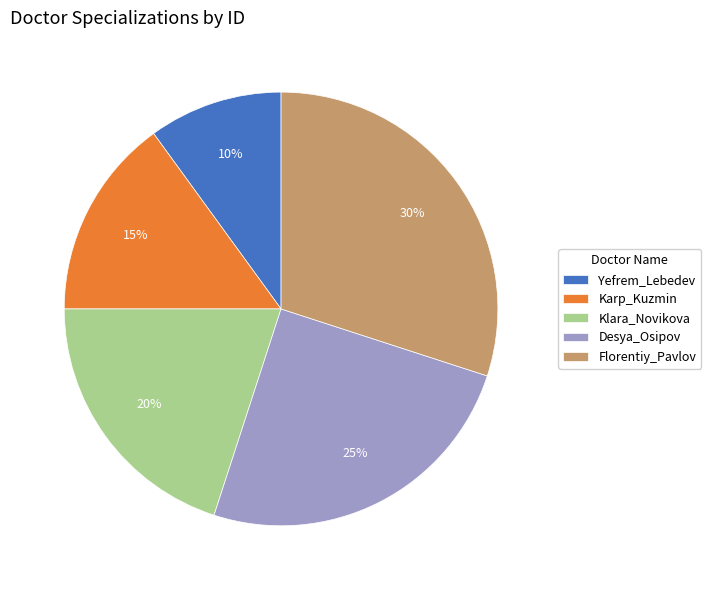

To the nearest percent, what percentage of the pie is Florentiy_Pavlov?

30%